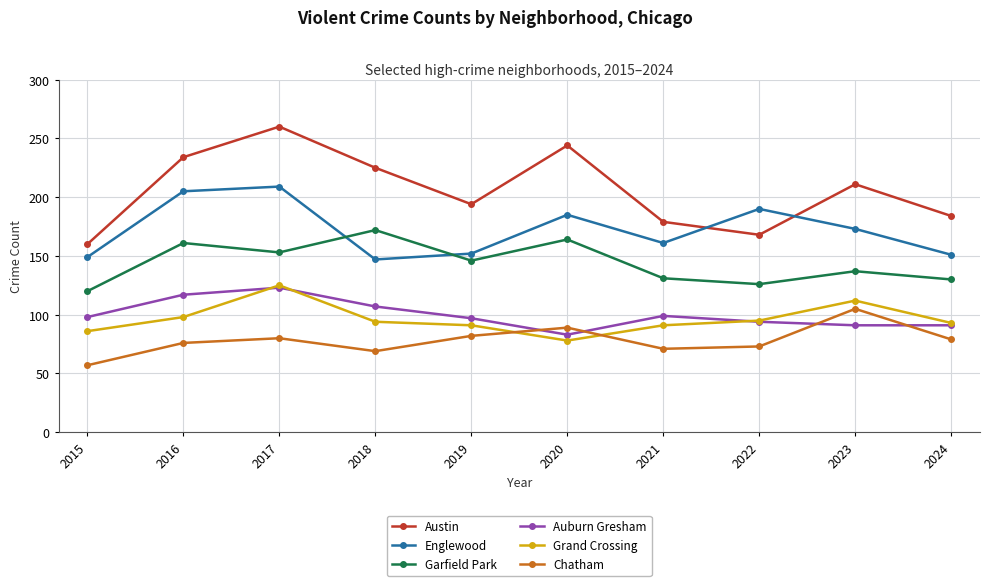

What is the average value of the Englewood series?

172